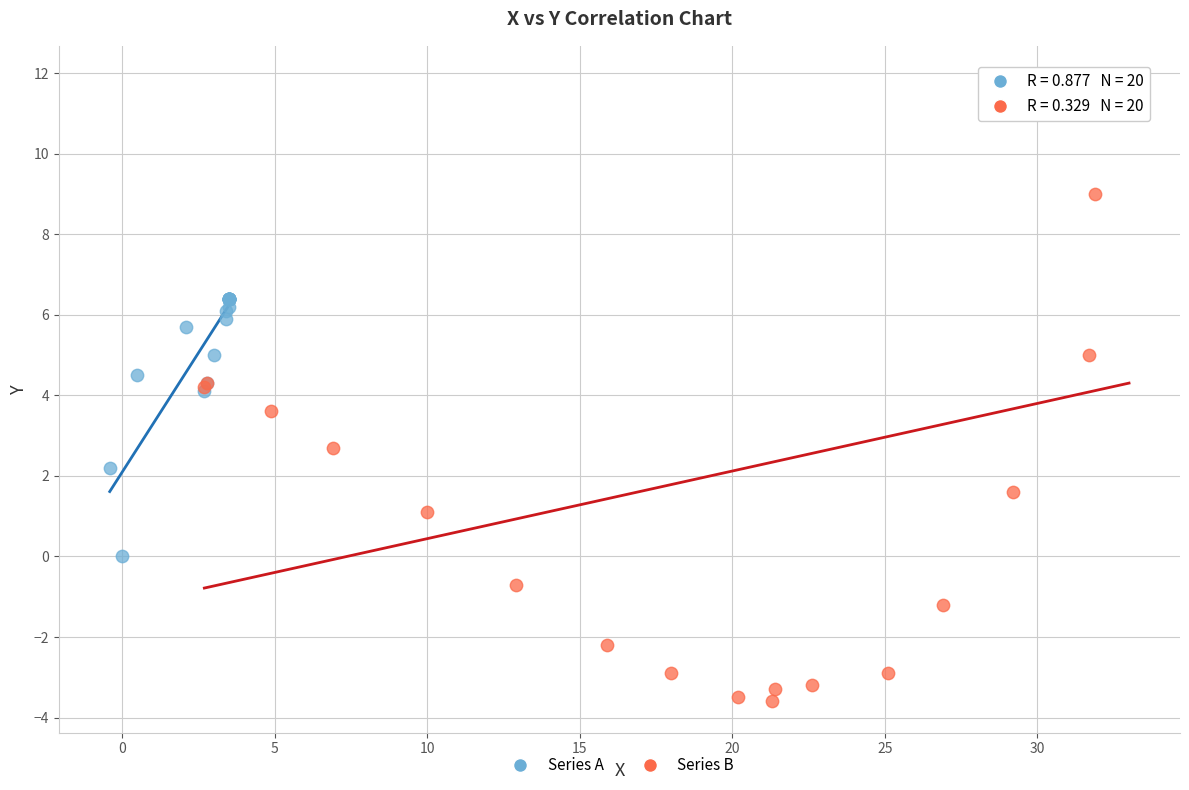

Which series contains the lowest Y value?

Series B